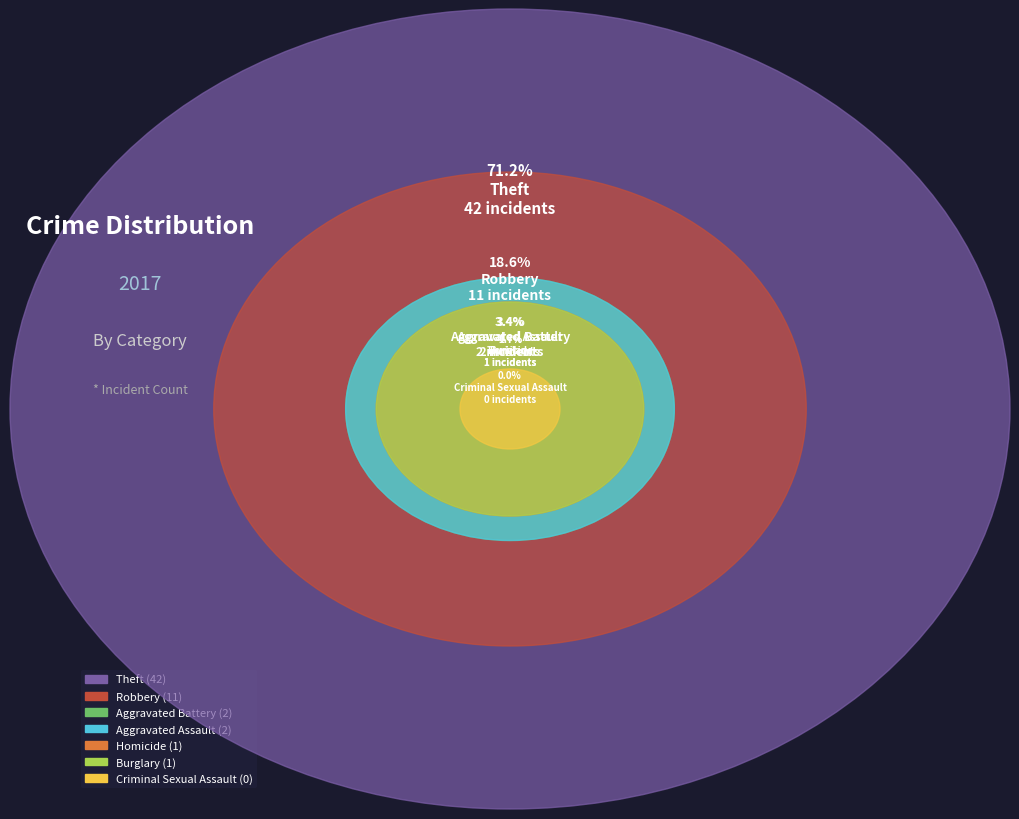

Is it true that Aggravated Assault is 3% of the pie?

True